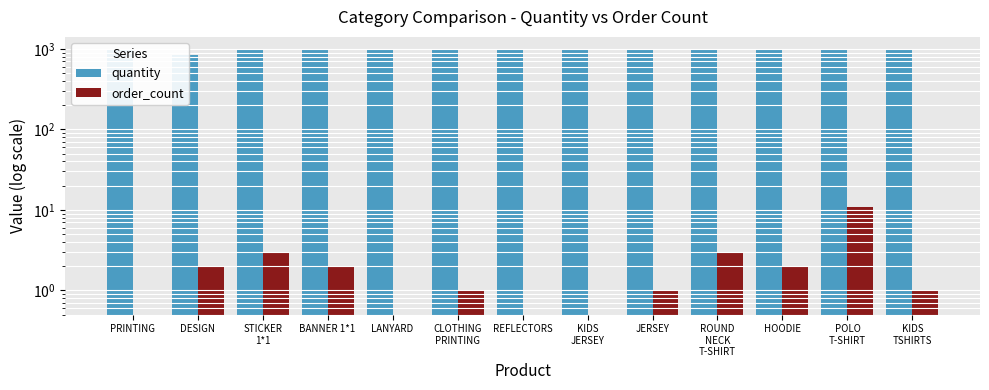

How many categories are shown in the chart?

13